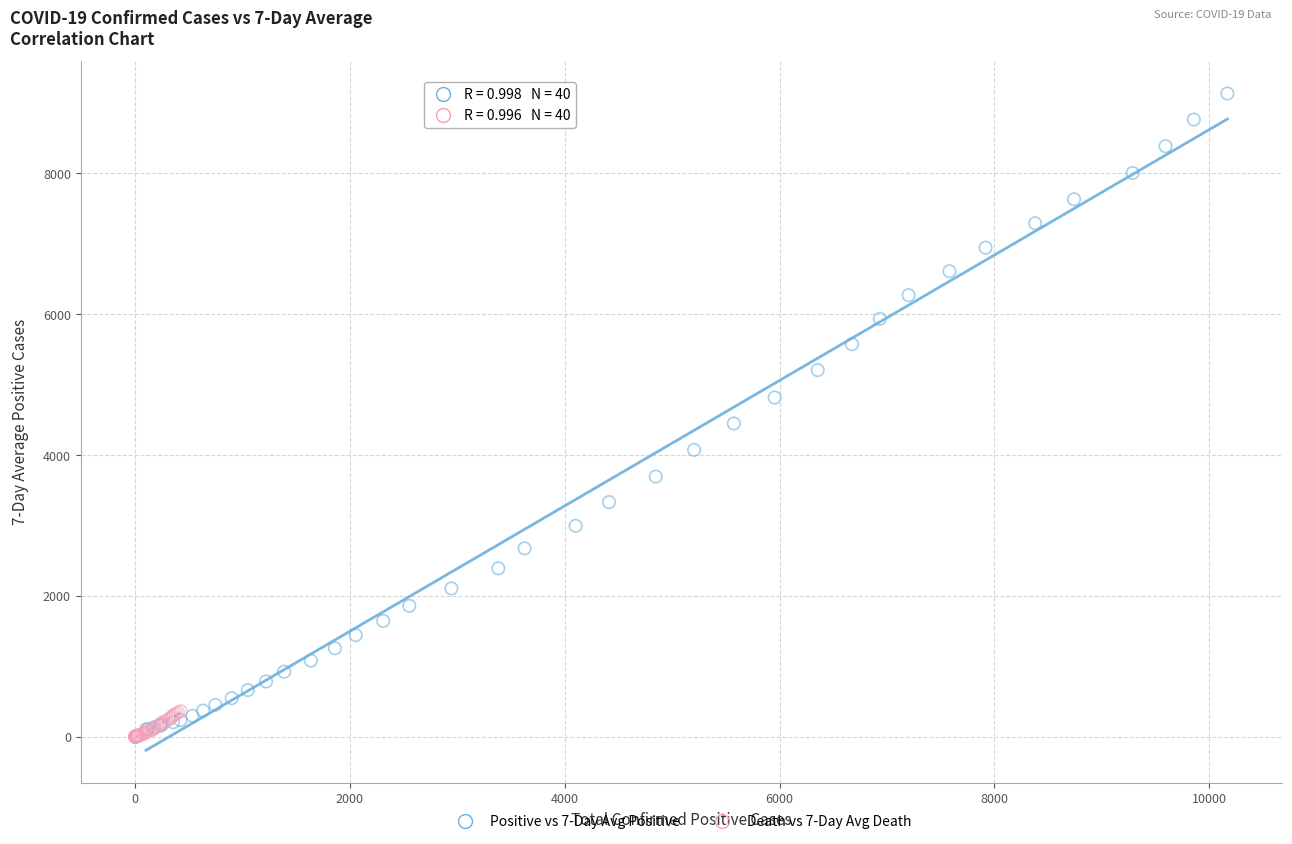

Which series has the widest spread of Y values?

Positive vs 7-Day Avg Positive